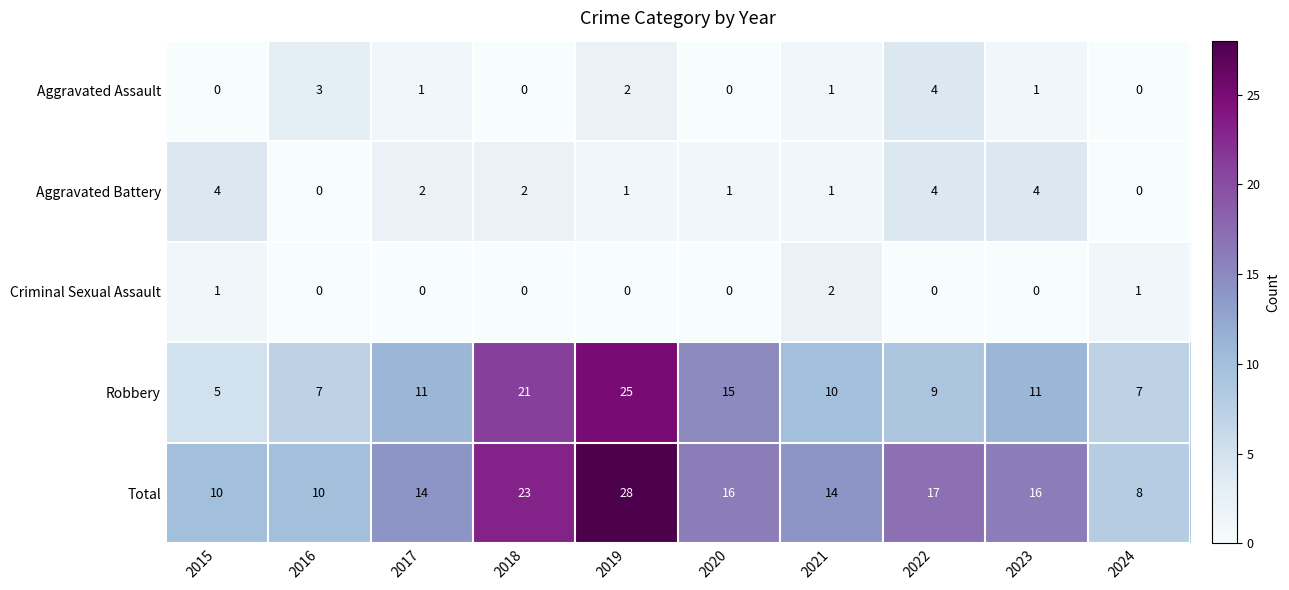

Where is Total nearest to the value 18?

2022